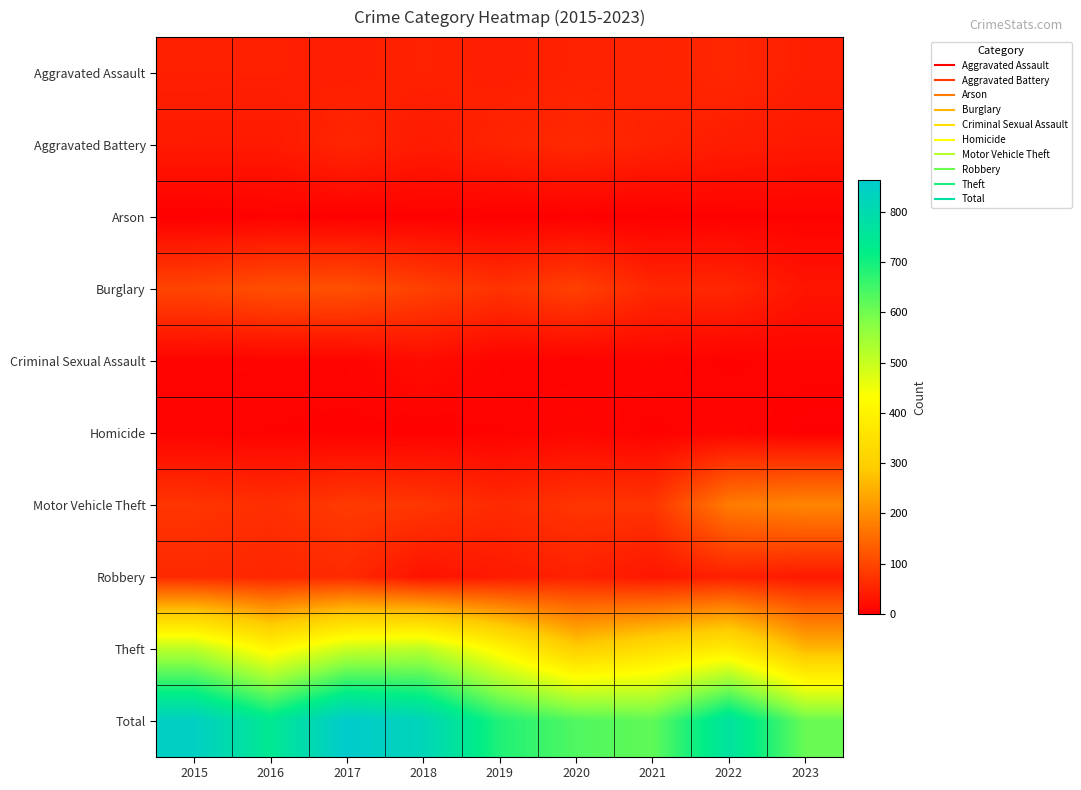

What is the total value across all series at 2018?

1646